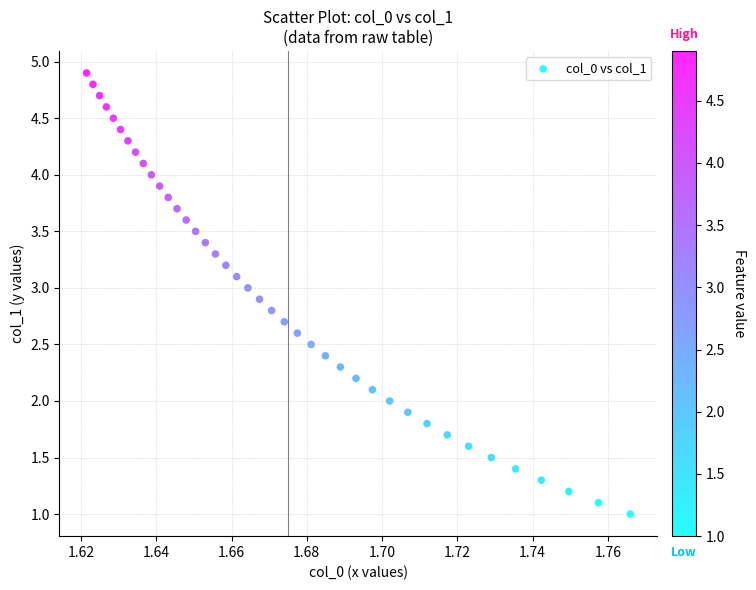

What is the range of Y values (max minus min)?

3.9